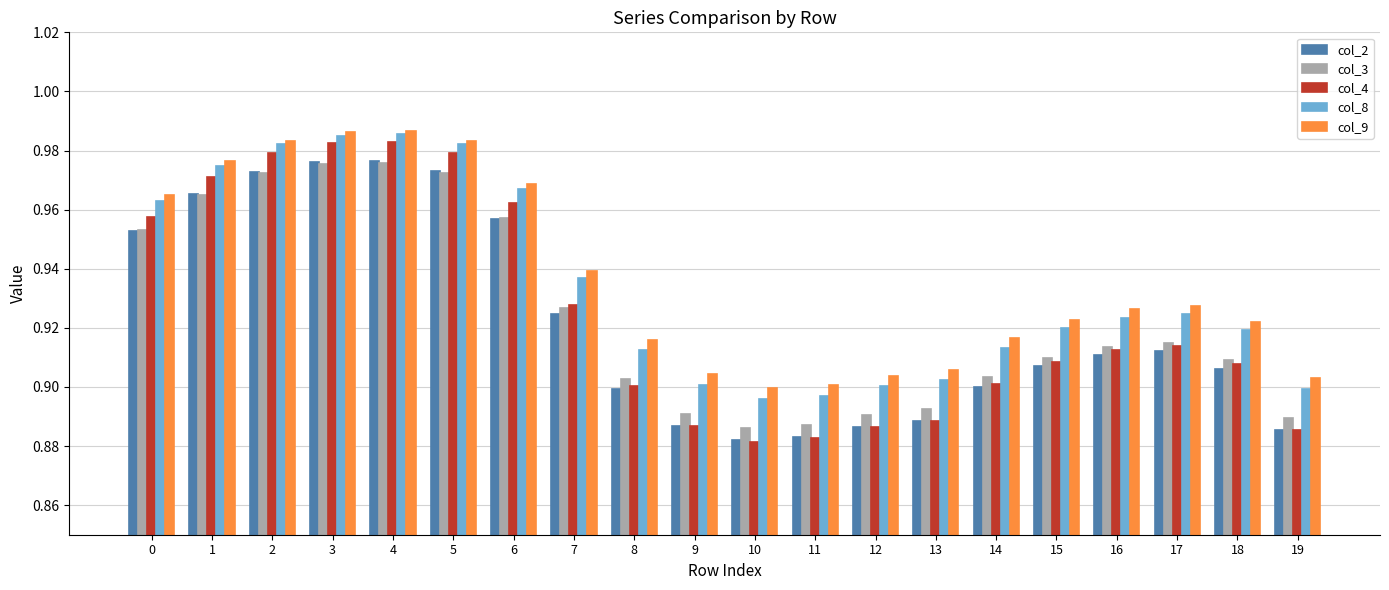

True or false: col_3 has a value of 1.3 at 16.

False